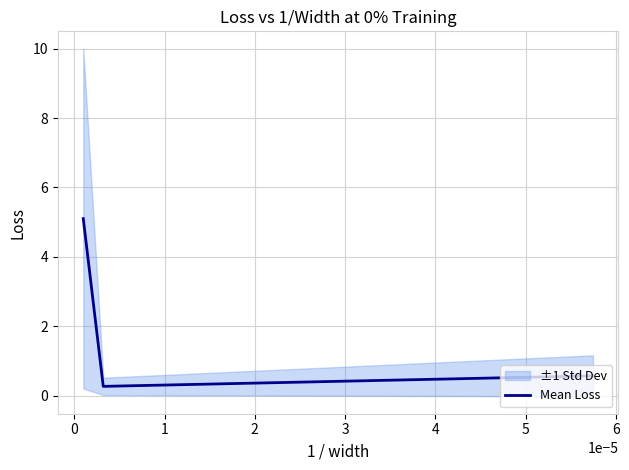

What is the highest value of the Mean Loss series?

5.1